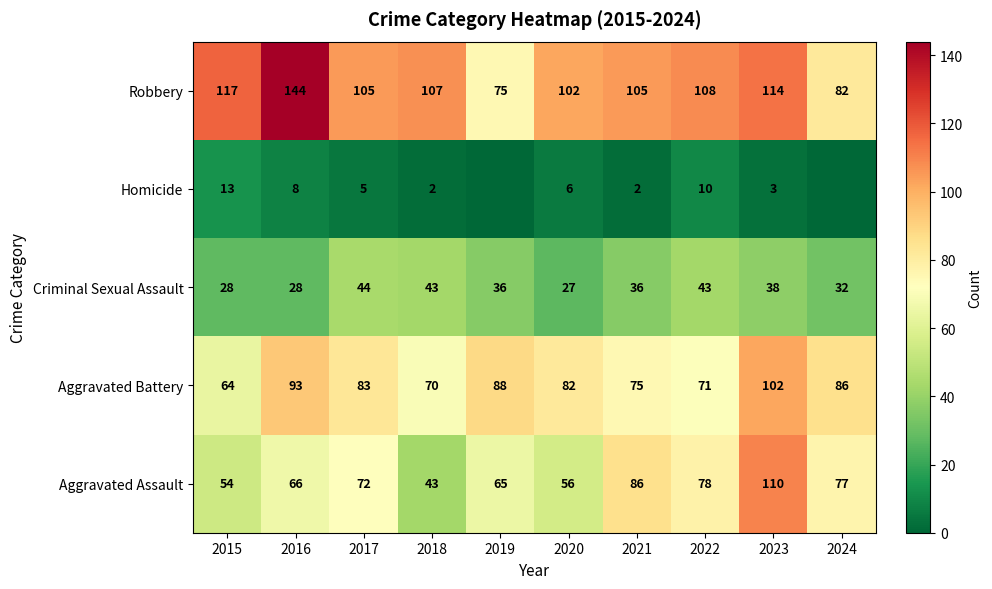

What is the total value across all series at 2022?

310